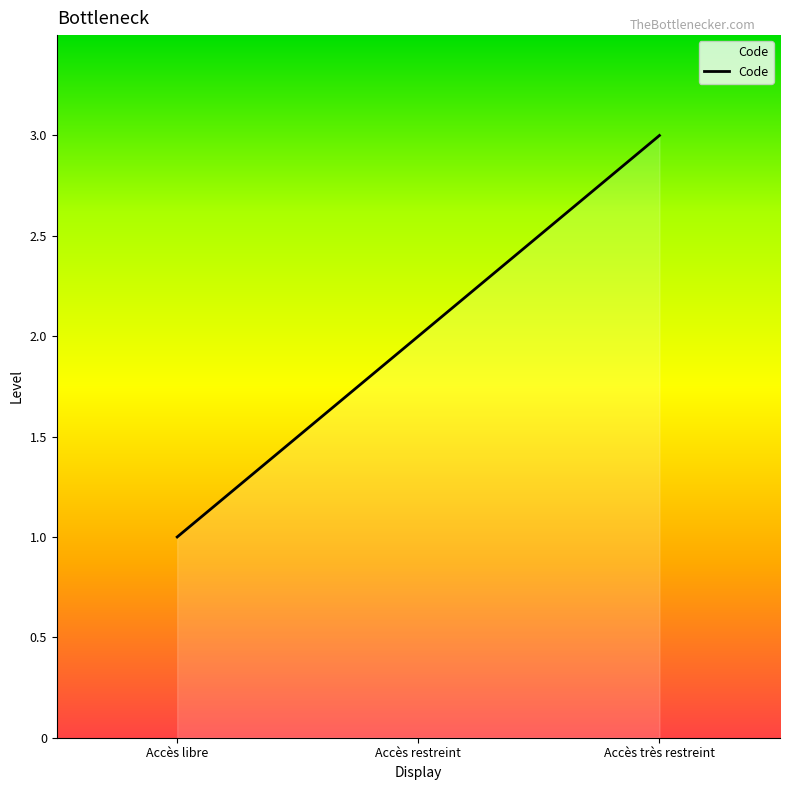

Does the chart have visible grid lines?

No